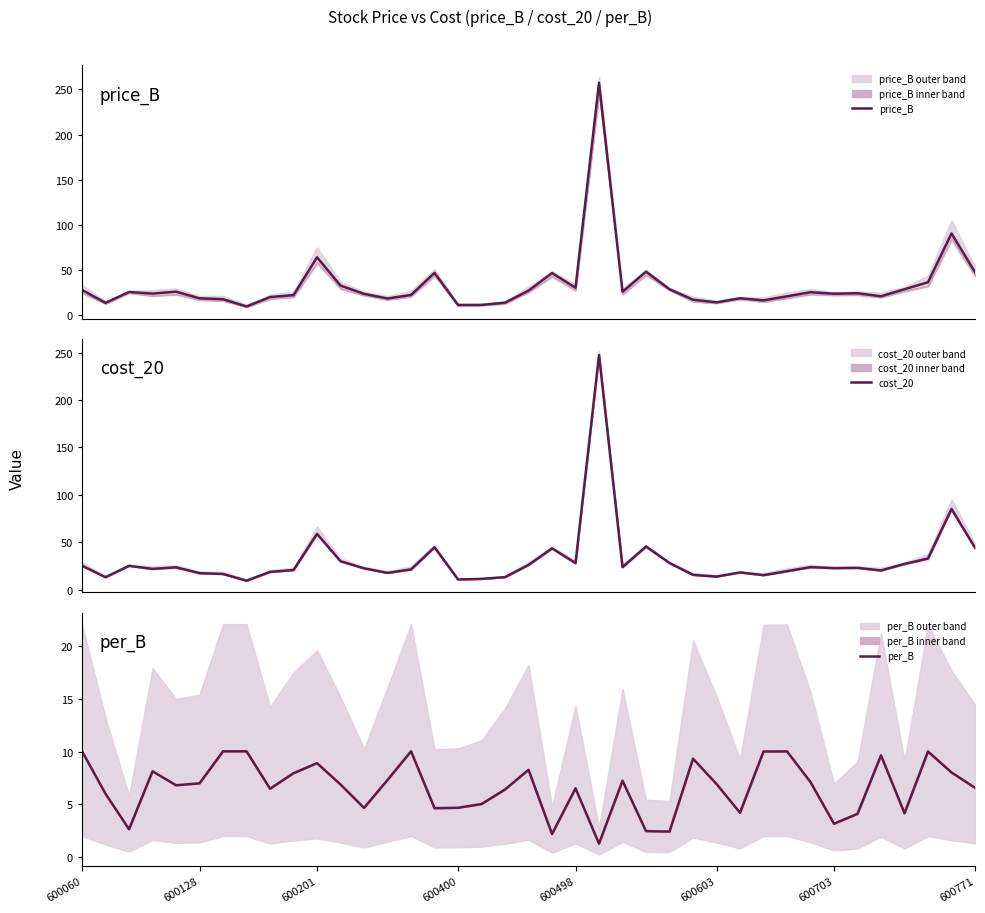

What is the minimum value for price_B?

10.0